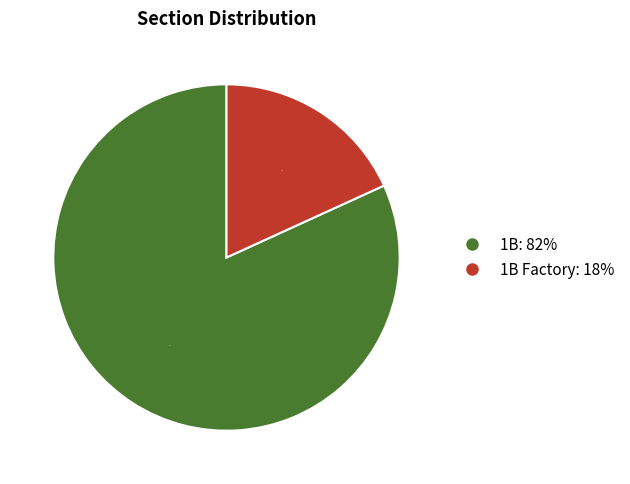

Does any single category account for the majority?

Yes